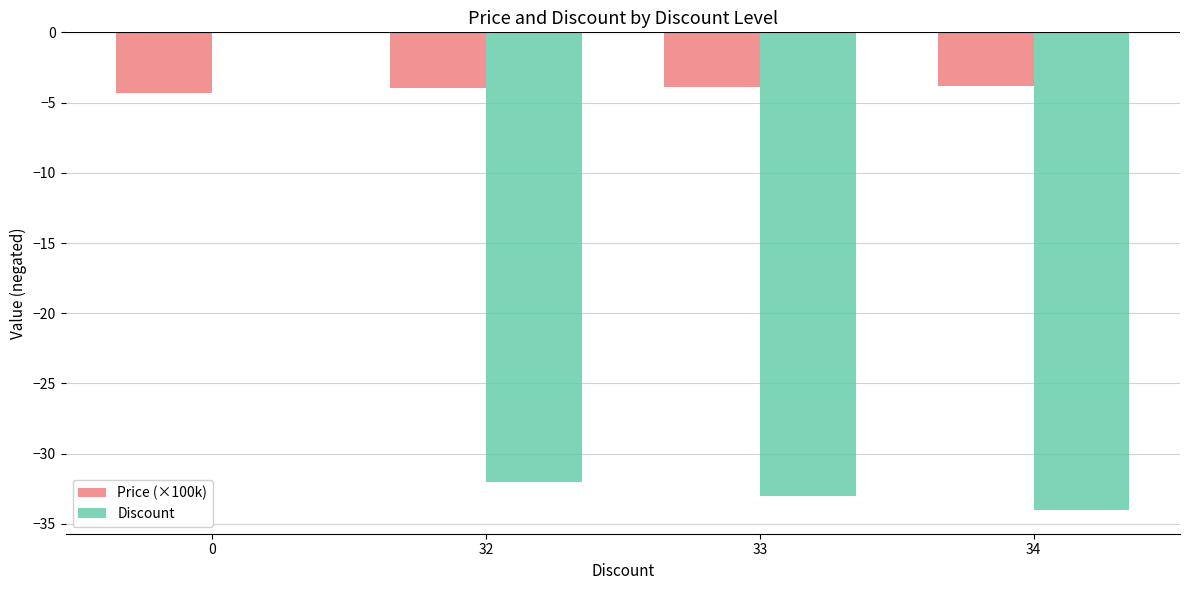

What value does the Price (×100k) series have at 33?

-3.9